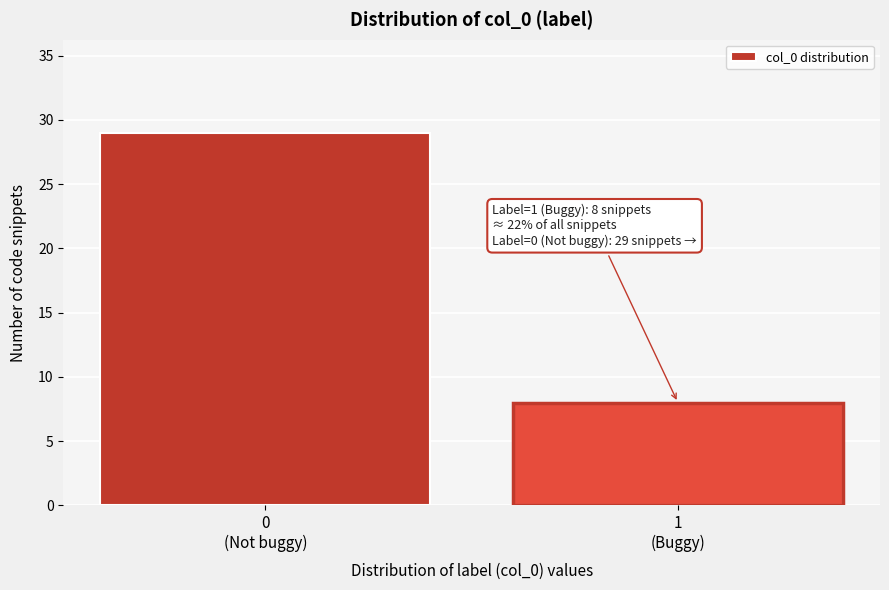

Reading left to right, extract all data points from this chart.

29	8